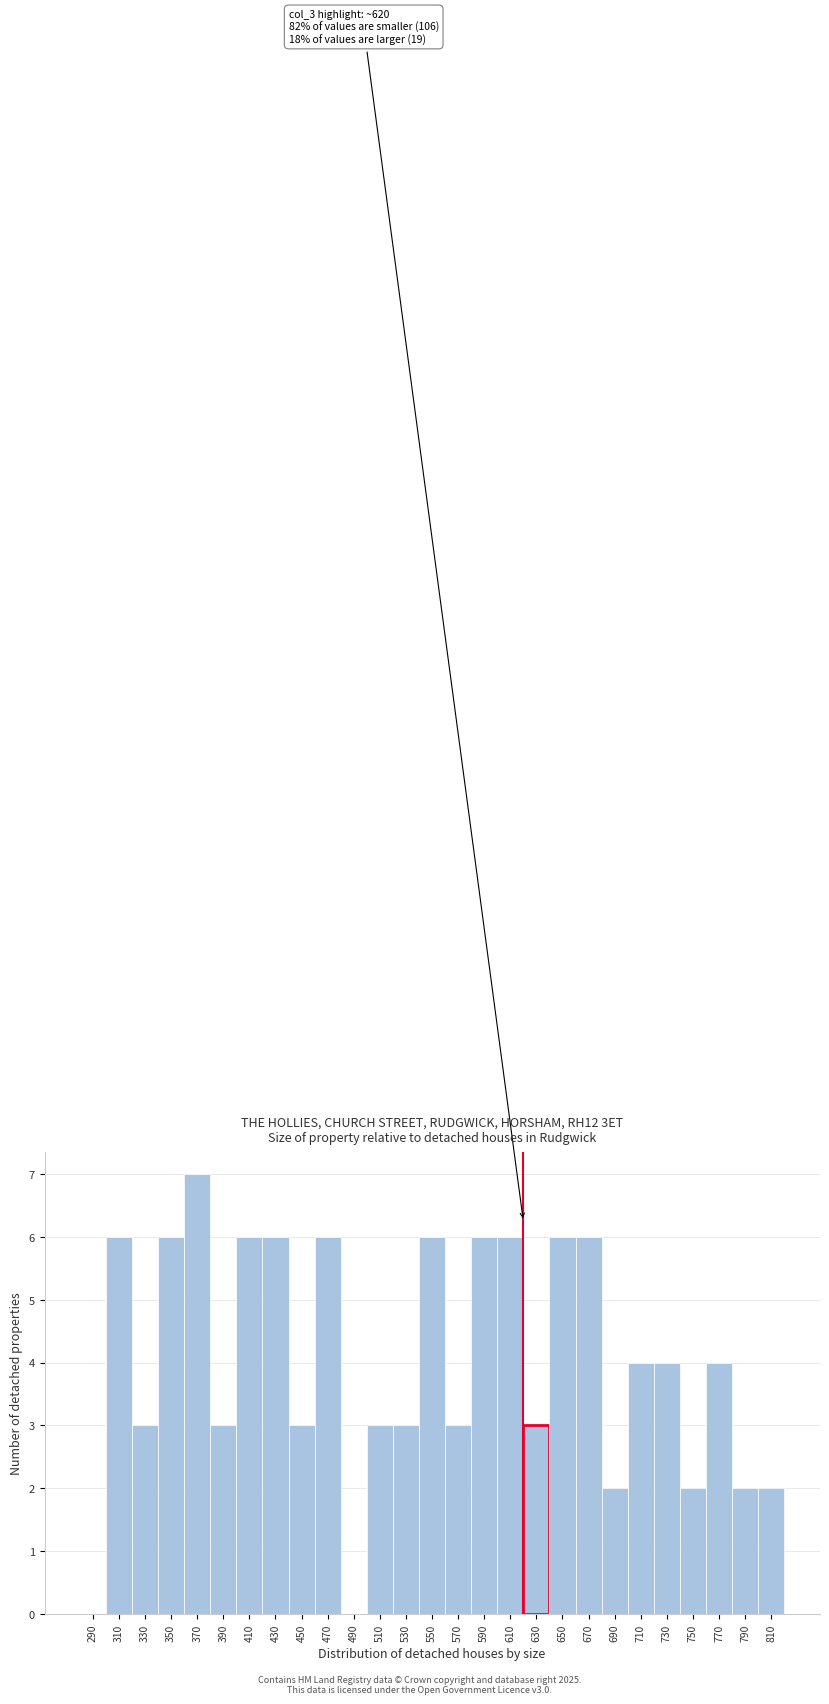

Over which range of the x-axis is the bar tallest?

360 to 380